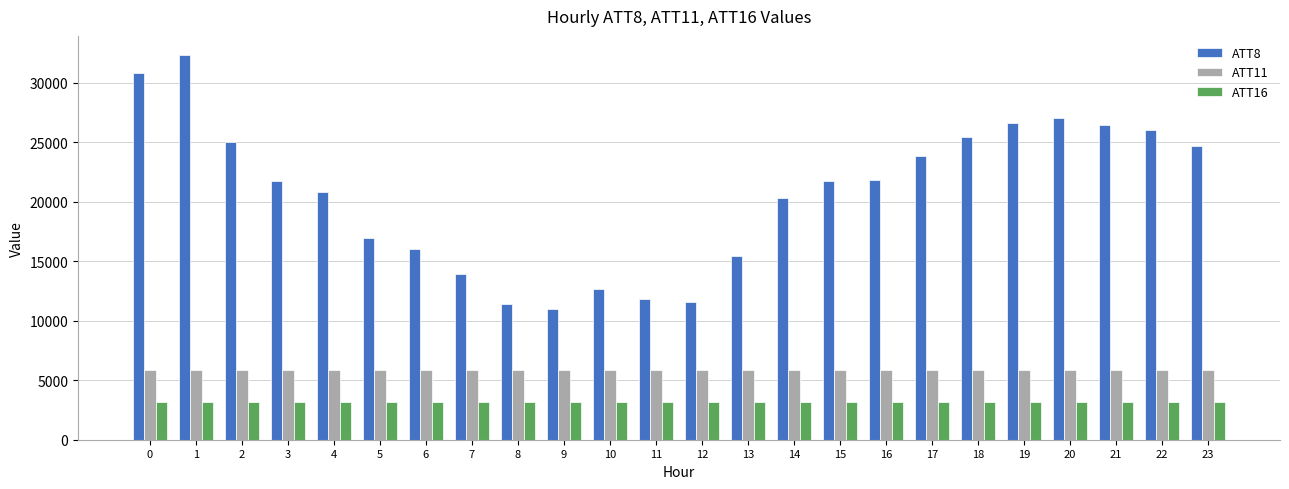

How many groups of bars are there?

24